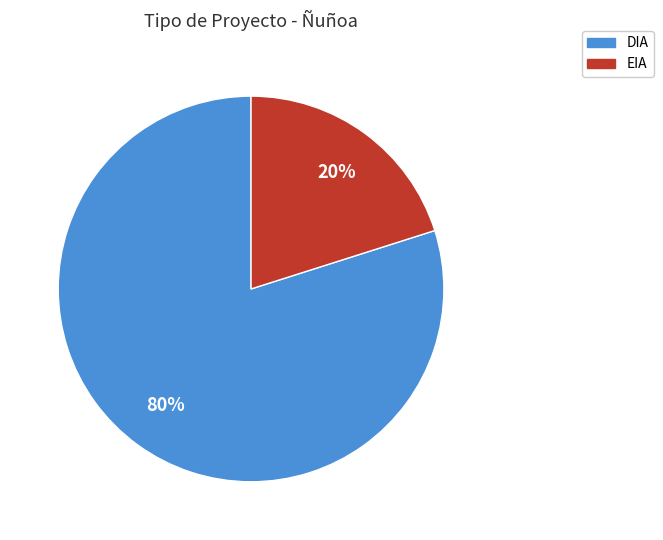

How many slices are in this pie chart?

2